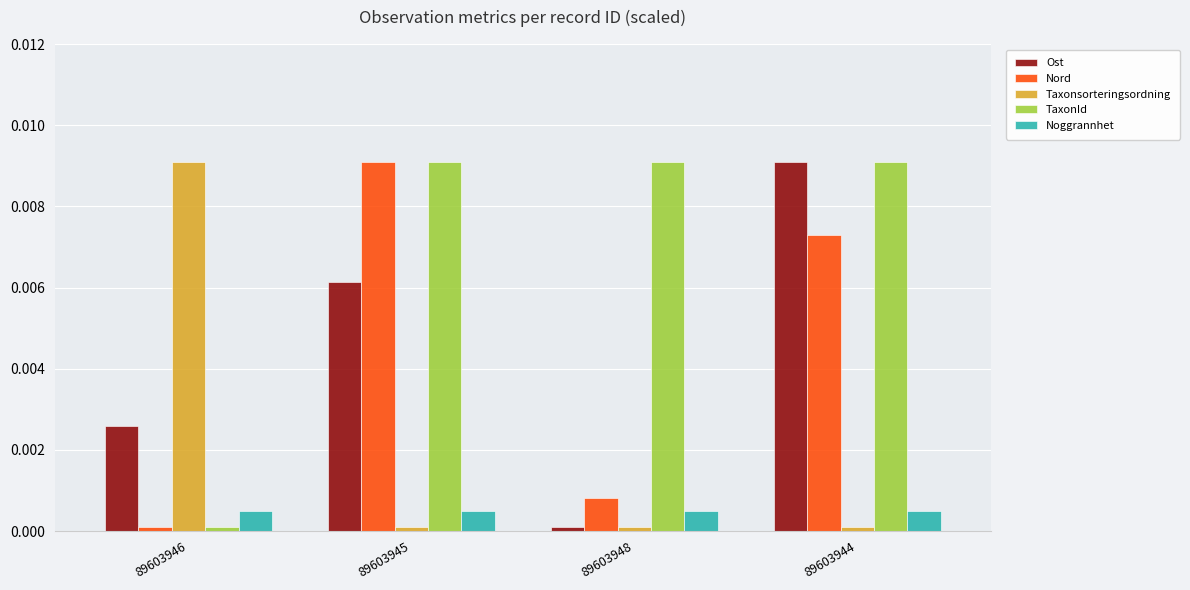

At how many categories does at least one series exceed 0?

4